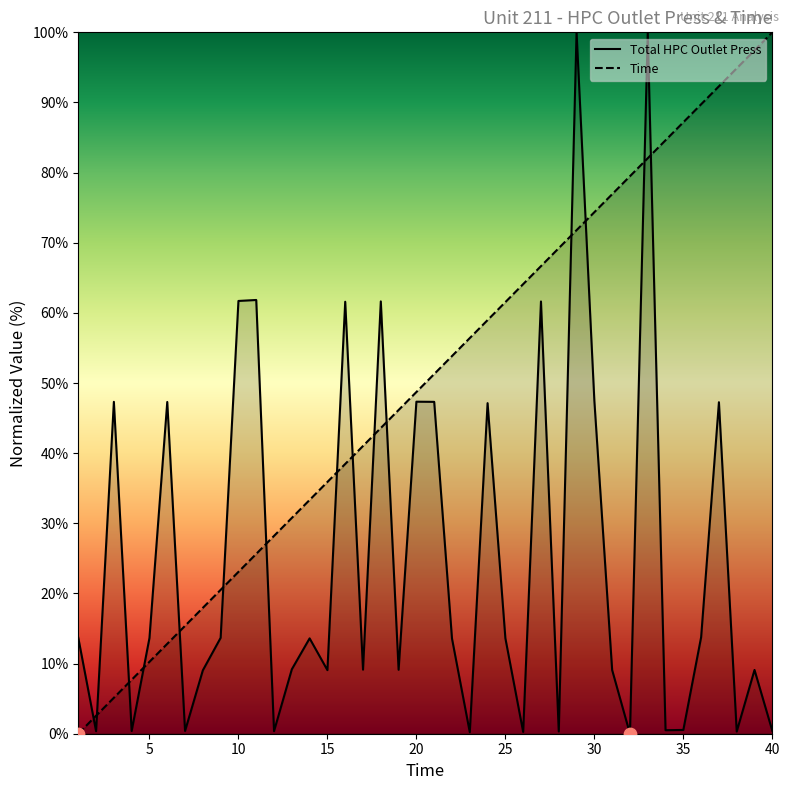

Which series contains the lowest Y value?

Total HPC Outlet Press